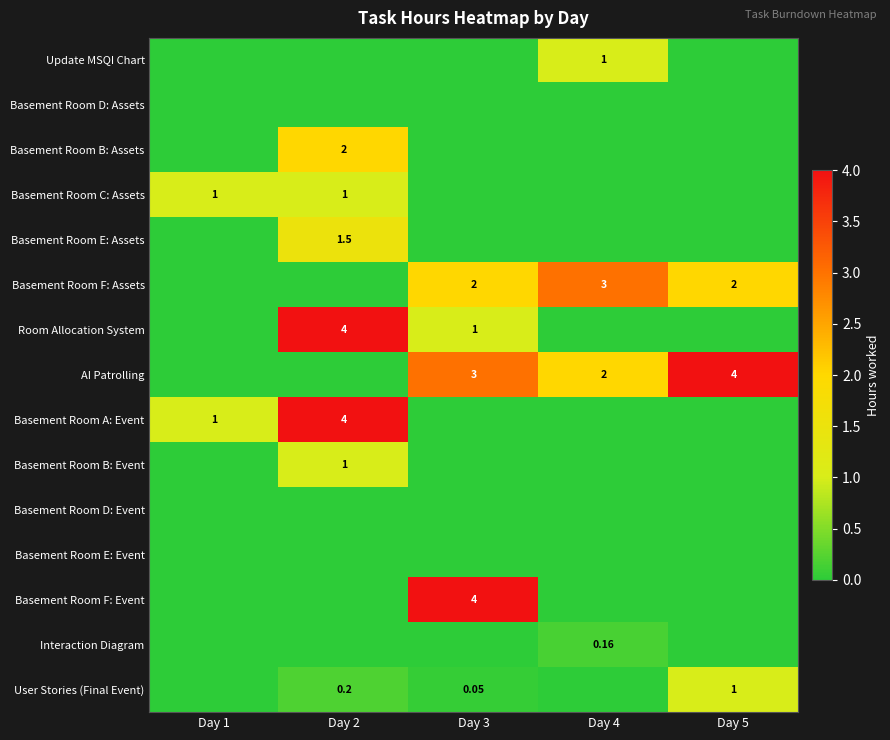

Which category has the lowest value across all series?

Day 1